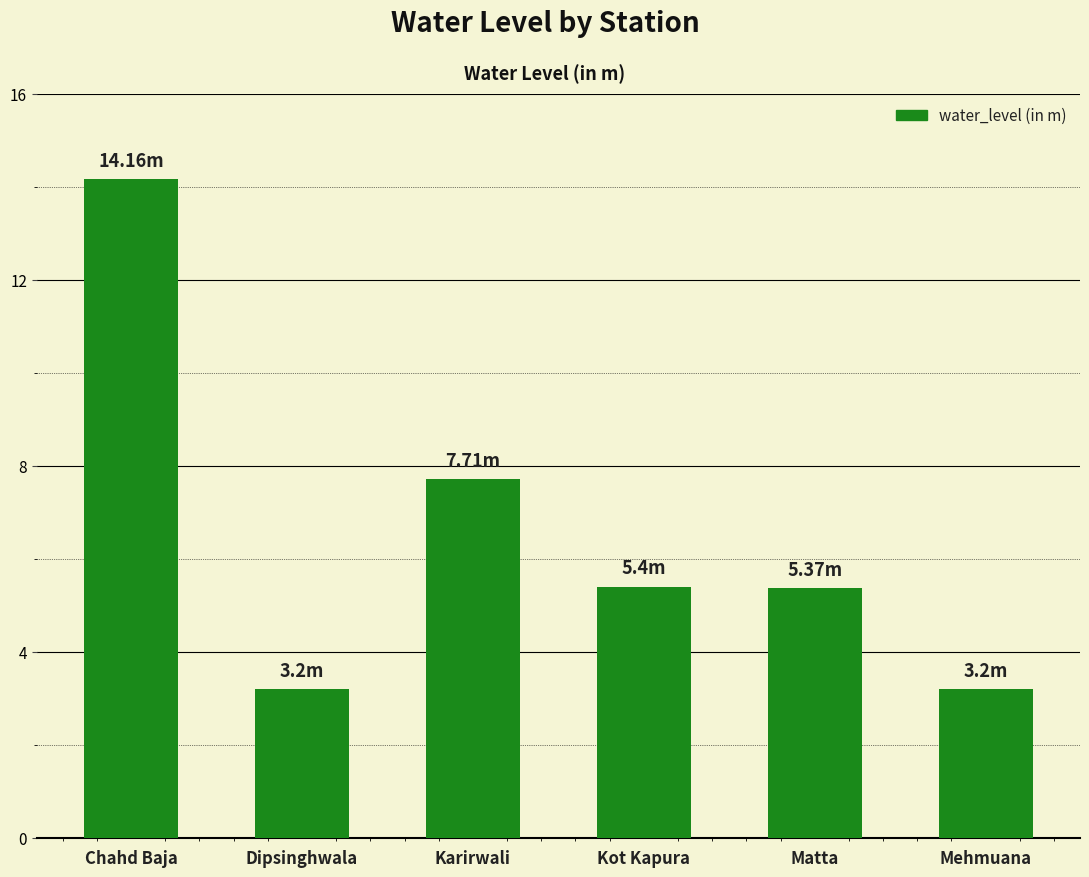

Reading left to right, what are all the values shown in this chart?

Chahd Baja=14.2	Dipsinghwala=3.2	Karirwali=7.7	Kot Kapura=5.4	Matta=5.4	Mehmuana=3.2